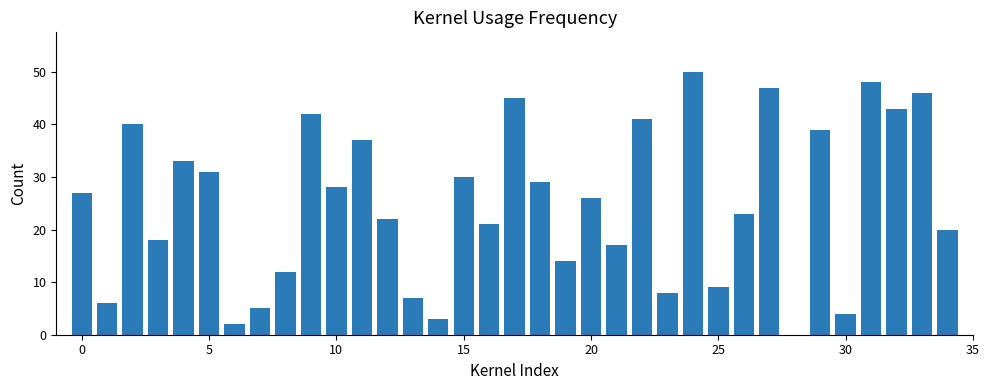

What is the maximum value shown in the chart?

50